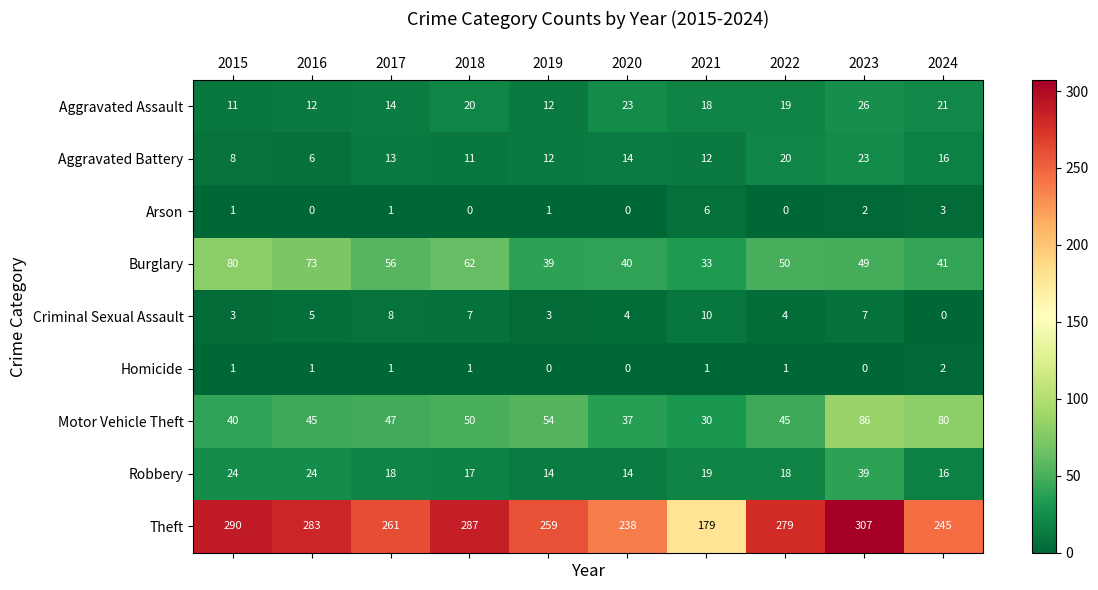

Which series has the largest total across all categories?

Theft